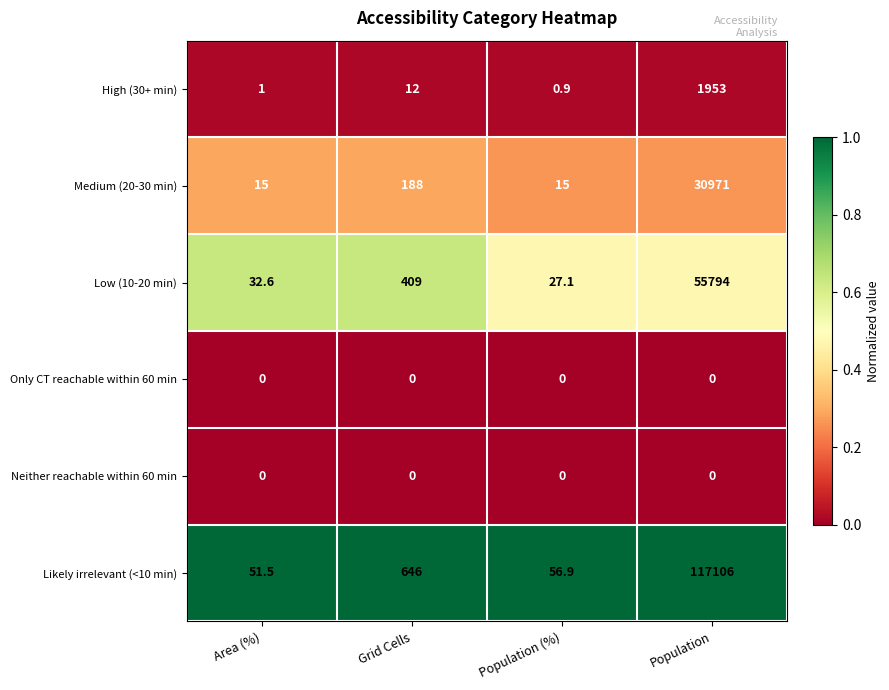

At how many categories does at least one series exceed 0?

4